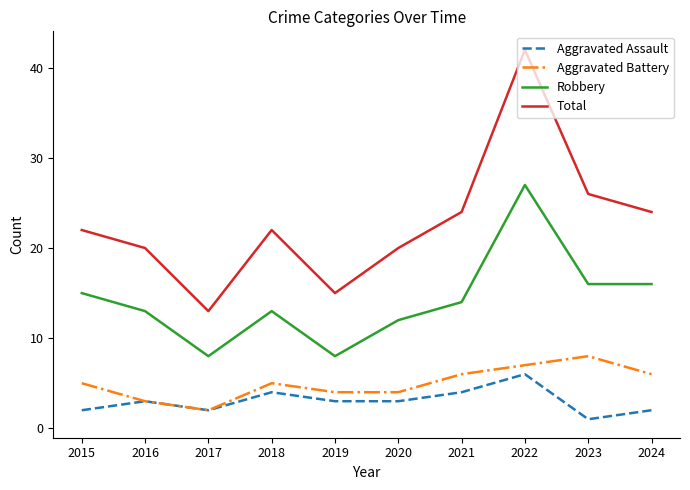

Which series has the largest total across all categories?

Total